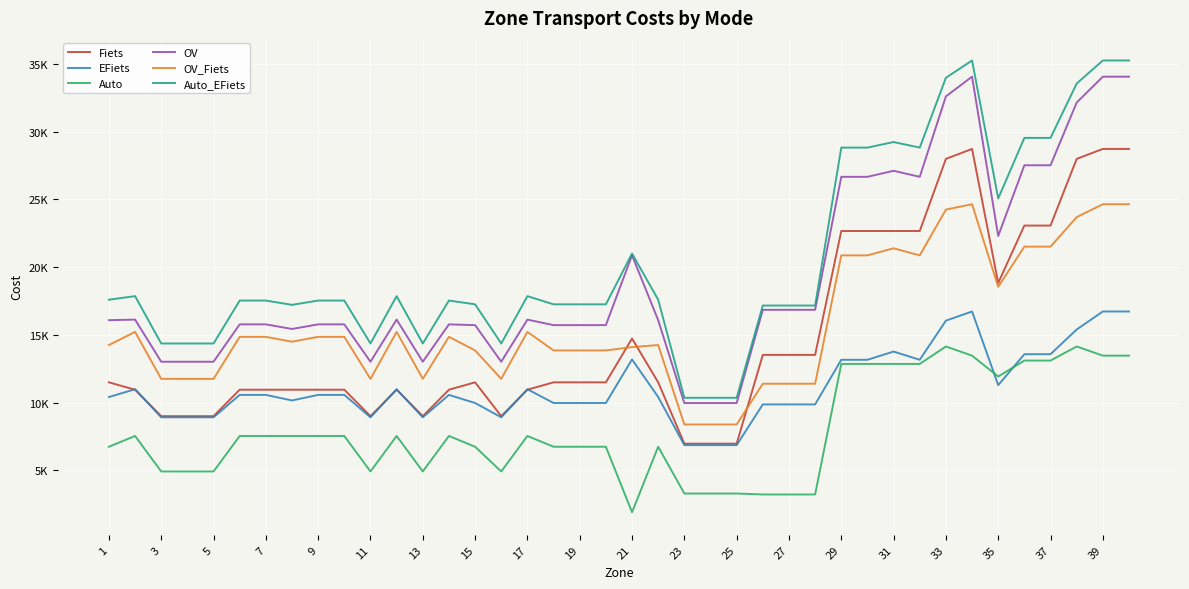

True or false: OV_Fiets and Auto cross at least once.

False